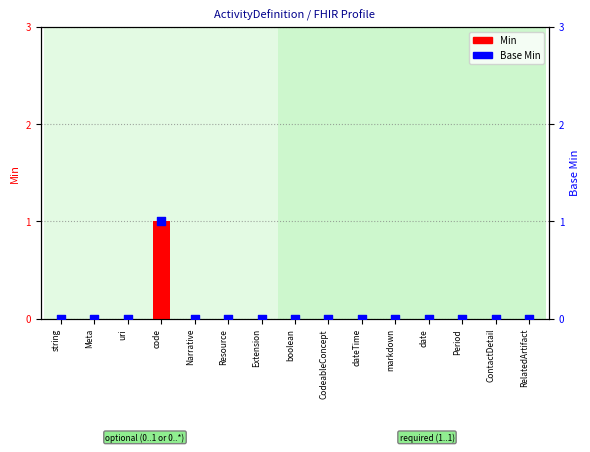

At how many categories does at least one series exceed 0?

1